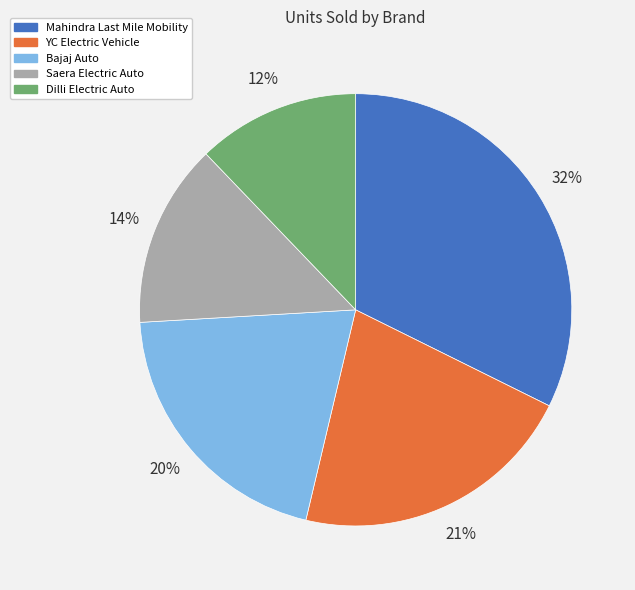

Rank the categories by value from highest to lowest.

Mahindra Last Mile Mobility, YC Electric Vehicle, Bajaj Auto, Saera Electric Auto, Dilli Electric Auto